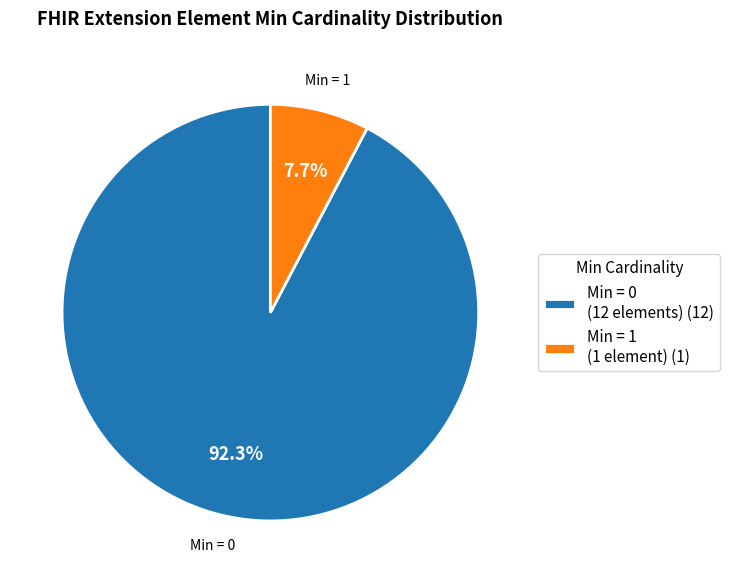

What is the smallest slice in the pie chart?

Min = 1 (1 element) (1)